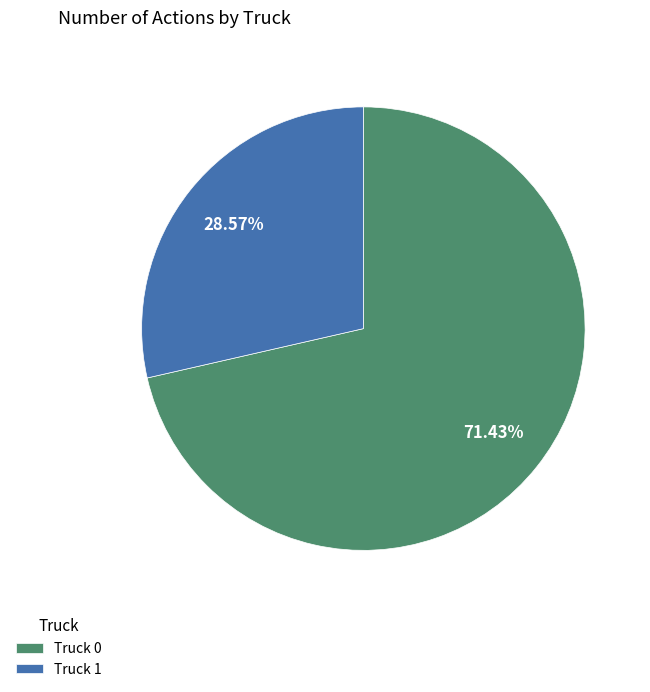

To the nearest percent, what portion does Truck 0 represent?

71%